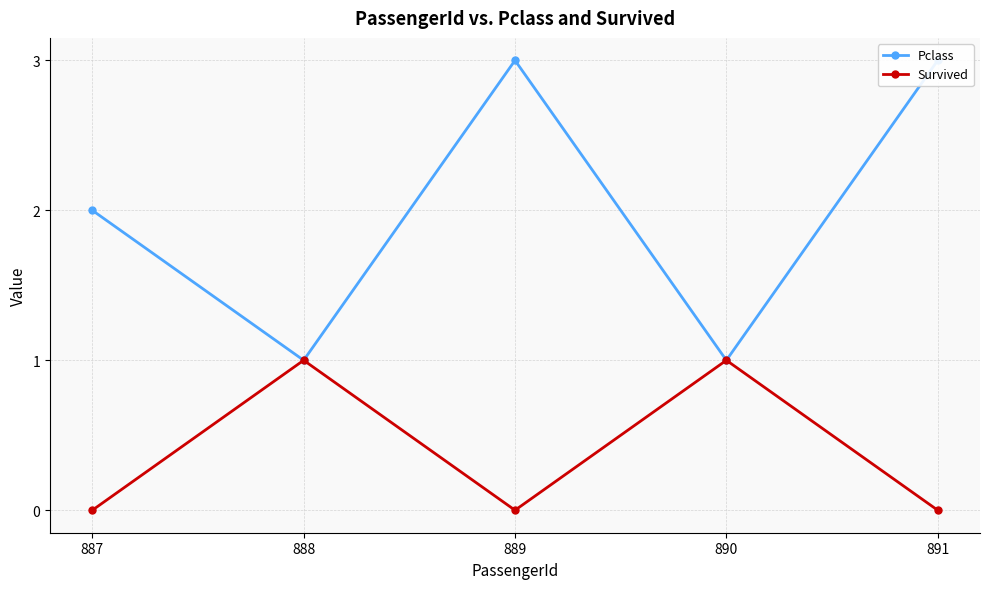

Which category has the lowest value across all series?

887